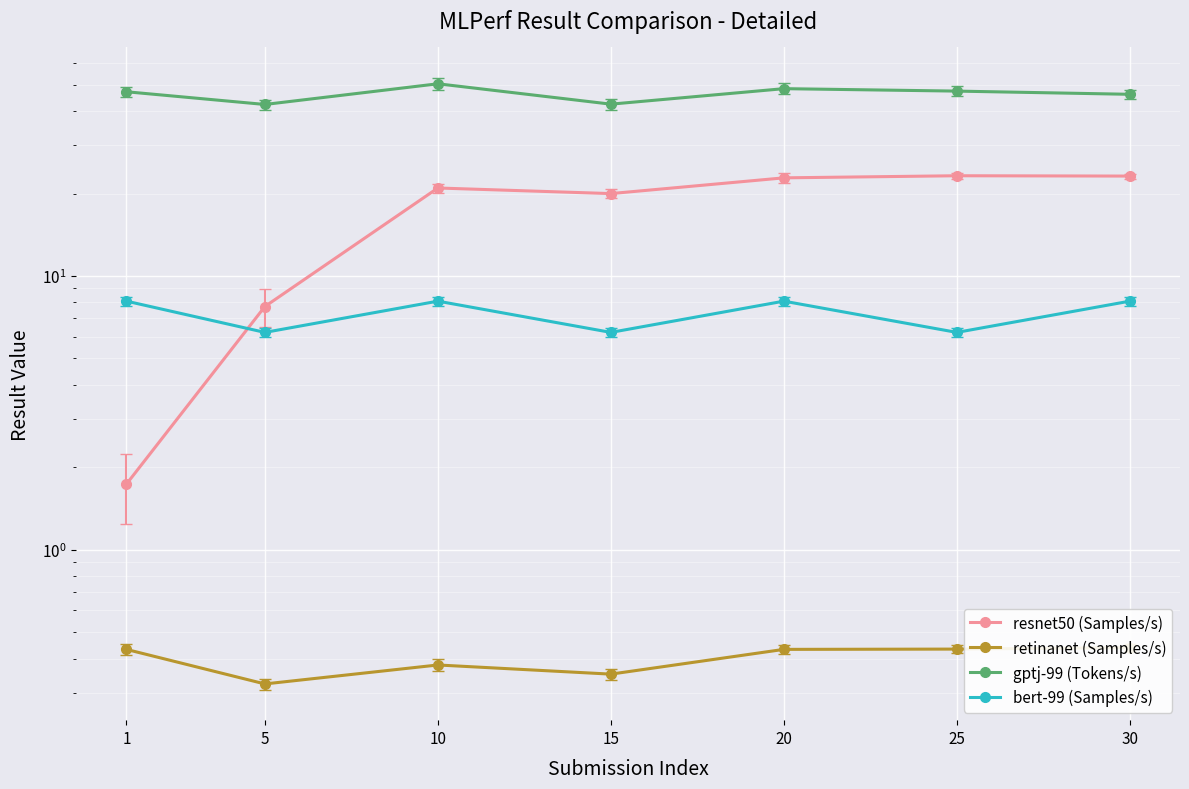

Rank the series at 5 from lowest to highest value.

retinanet (Samples/s), bert-99 (Samples/s), resnet50 (Samples/s), gptj-99 (Tokens/s)